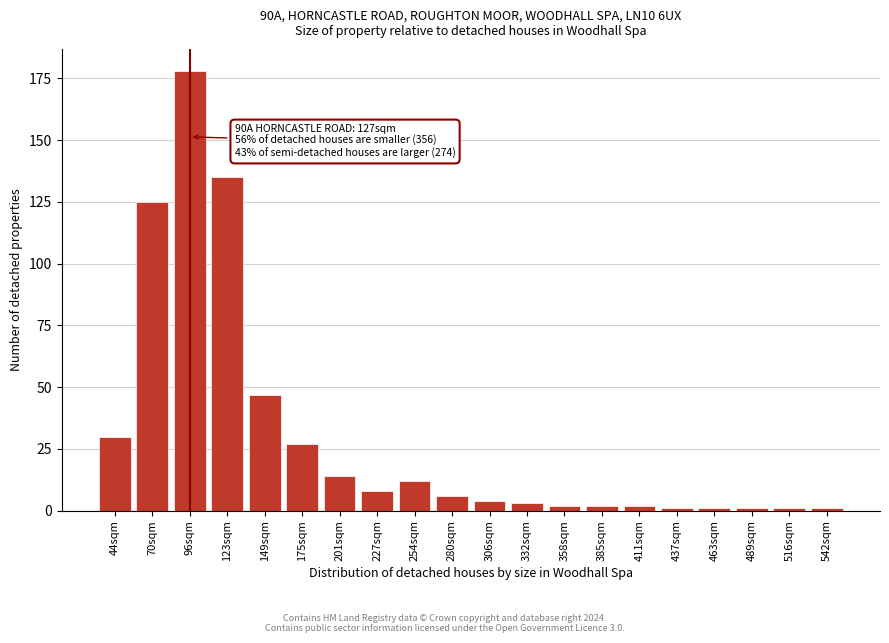

Reading left to right, what are all the values shown in this chart?

44sqm=30	70sqm=125	96sqm=178	123sqm=135	149sqm=47	175sqm=27	201sqm=14	227sqm=8	254sqm=12	280sqm=6	306sqm=4	332sqm=3	358sqm=2	385sqm=2	411sqm=2	437sqm=1	463sqm=1	489sqm=1	516sqm=1	542sqm=1